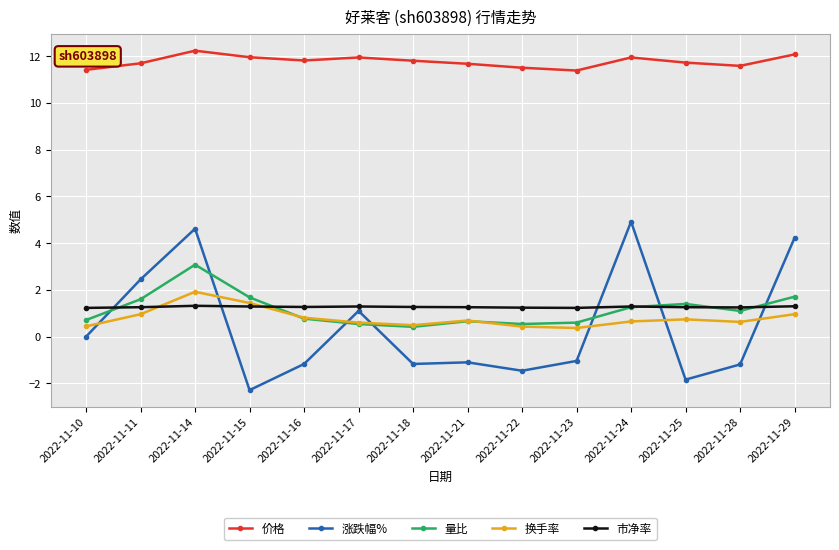

What is the minimum value shown in the chart?

-2.3